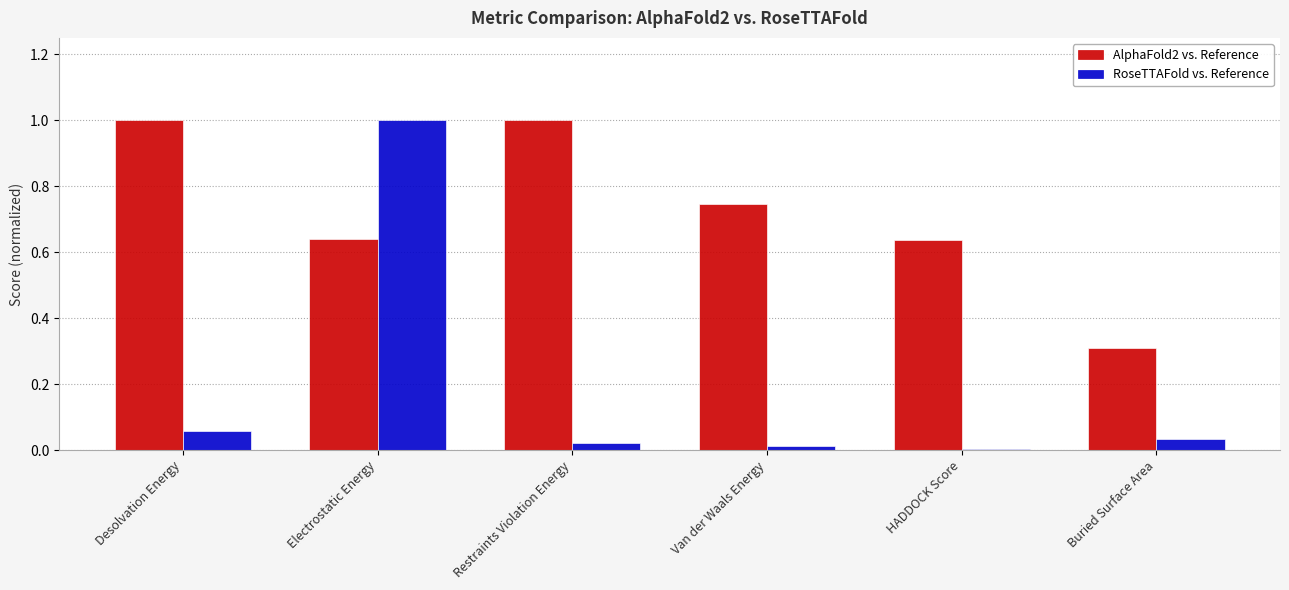

Are the bars horizontal?

No